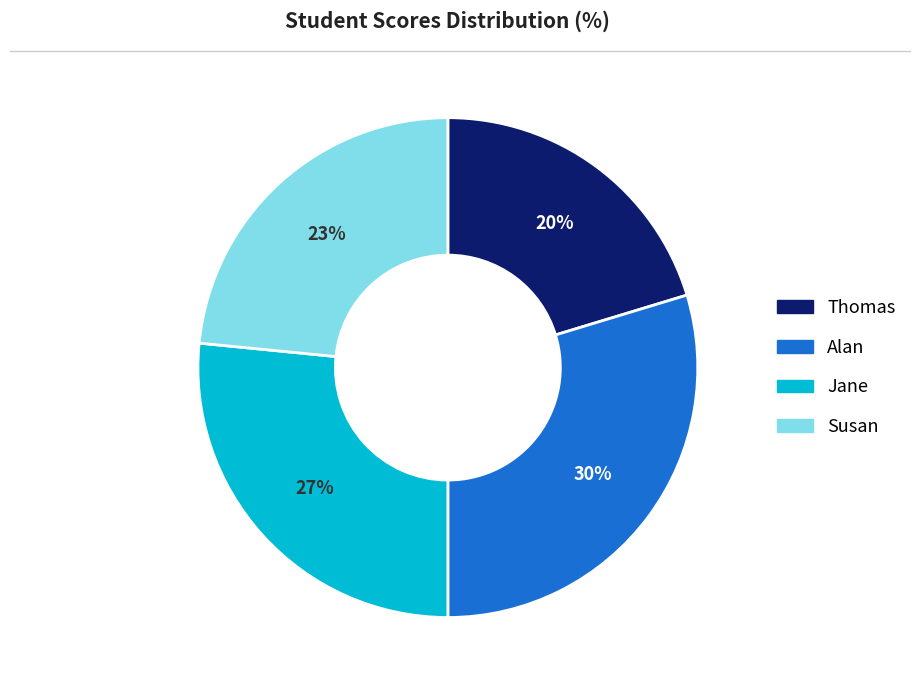

Does Jane account for over 50% of the chart?

No